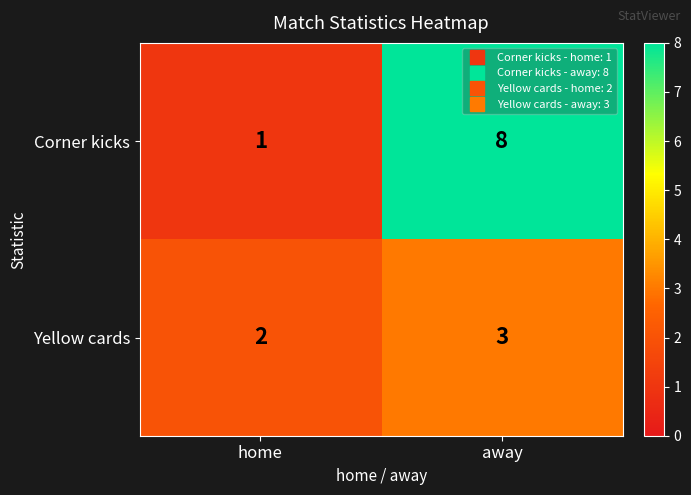

The value of Corner kicks at away is 8. True or false?

True